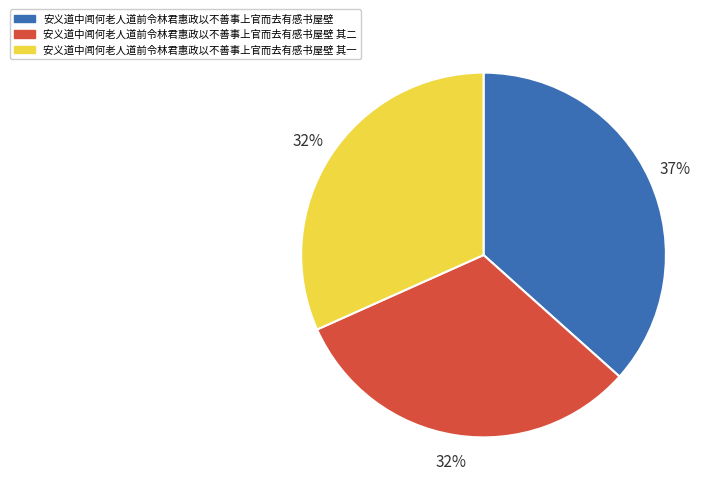

Is there any slice that represents more than half of the pie?

No